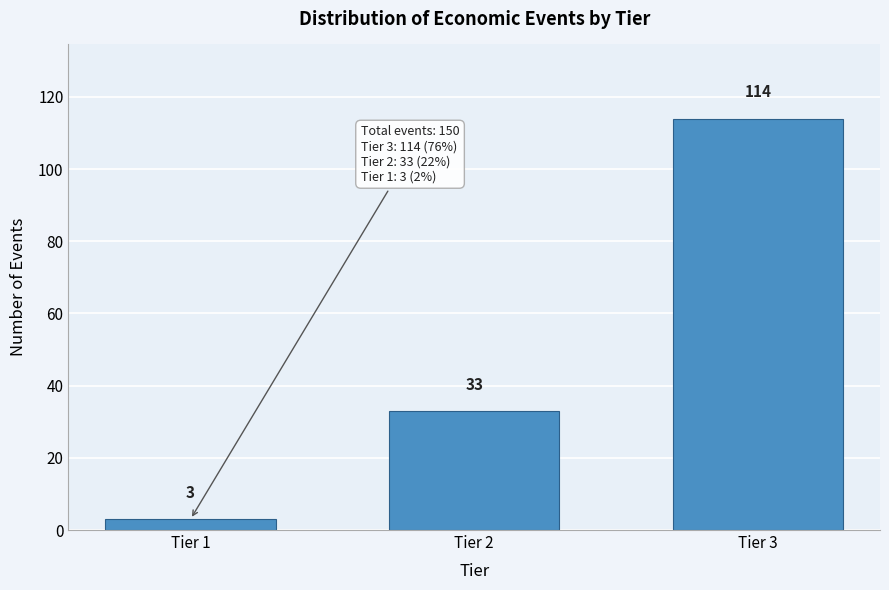

Reading right to left, transcribe all the data shown in this chart.

Tier 3=114	Tier 2=33	Tier 1=3